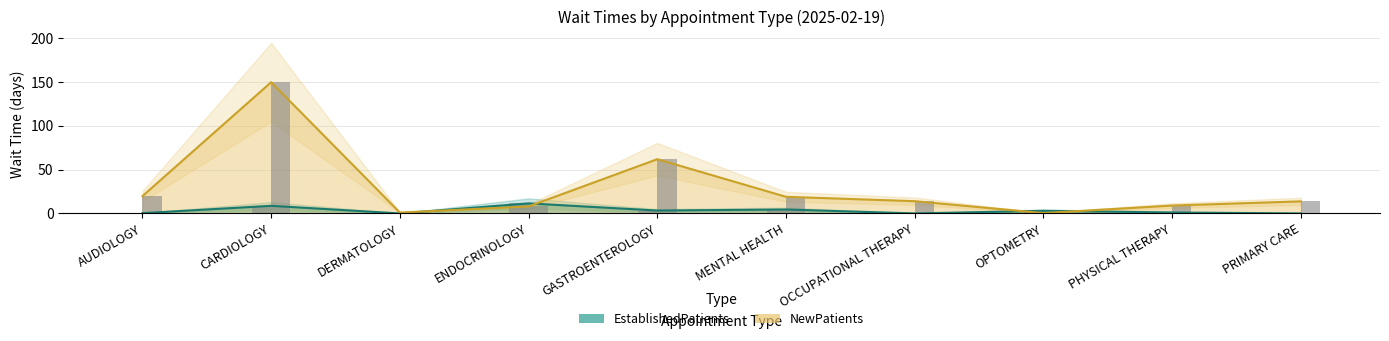

Is it true that EstablishedPatients equals -3.9 at DERMATOLOGY?

False